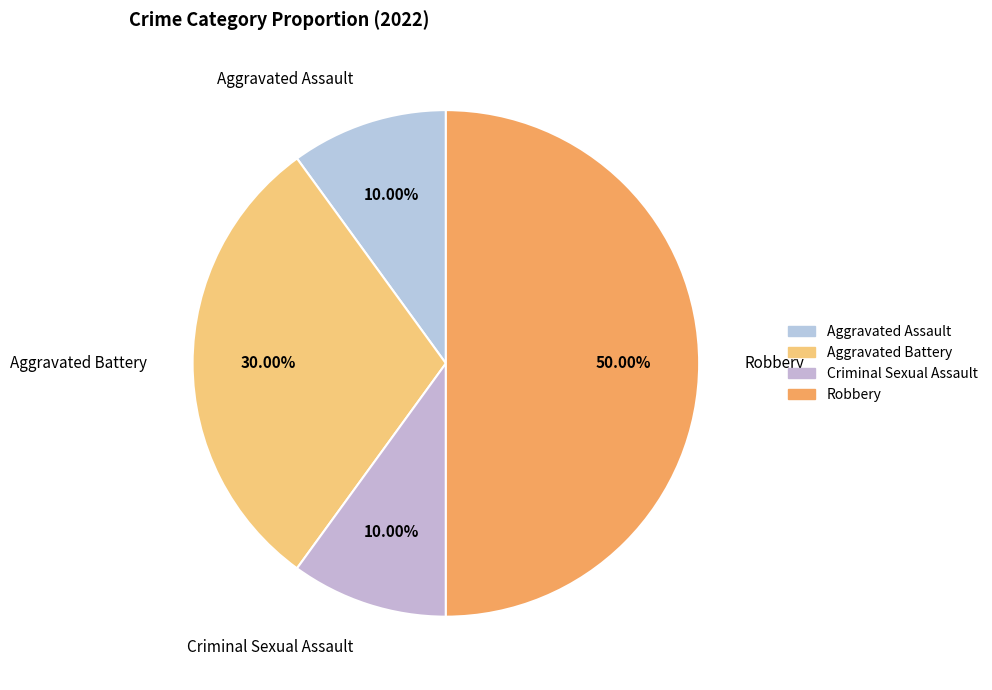

To the nearest percent, what is the difference between the largest and smallest slice percentages?

40%